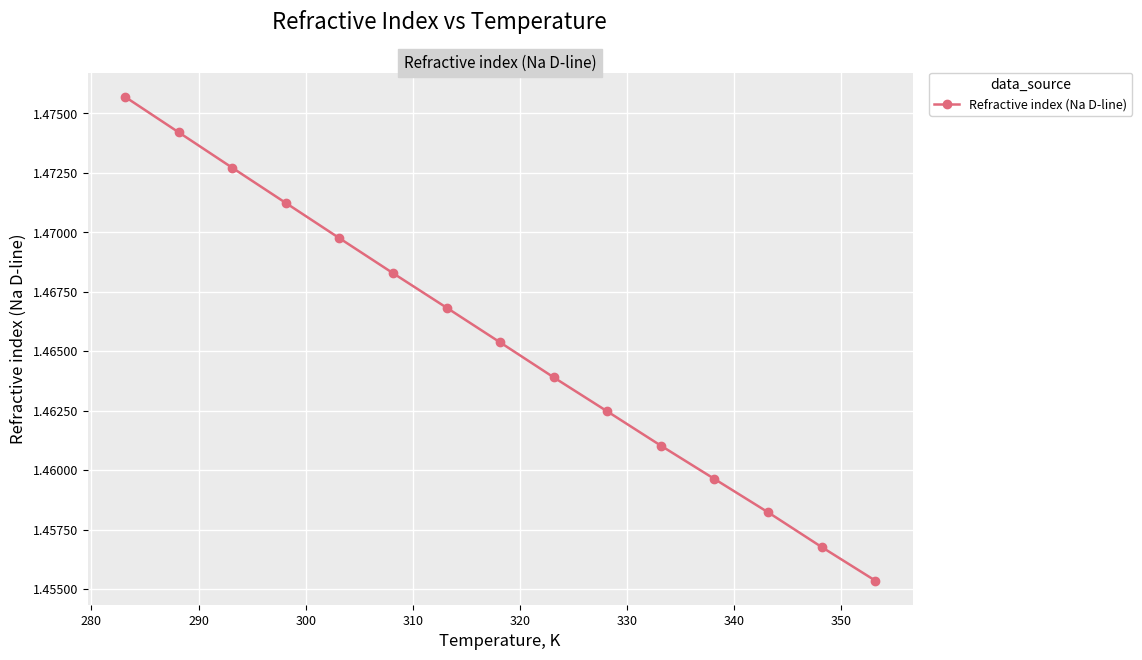

Count the values in the range 1 to 2.

15